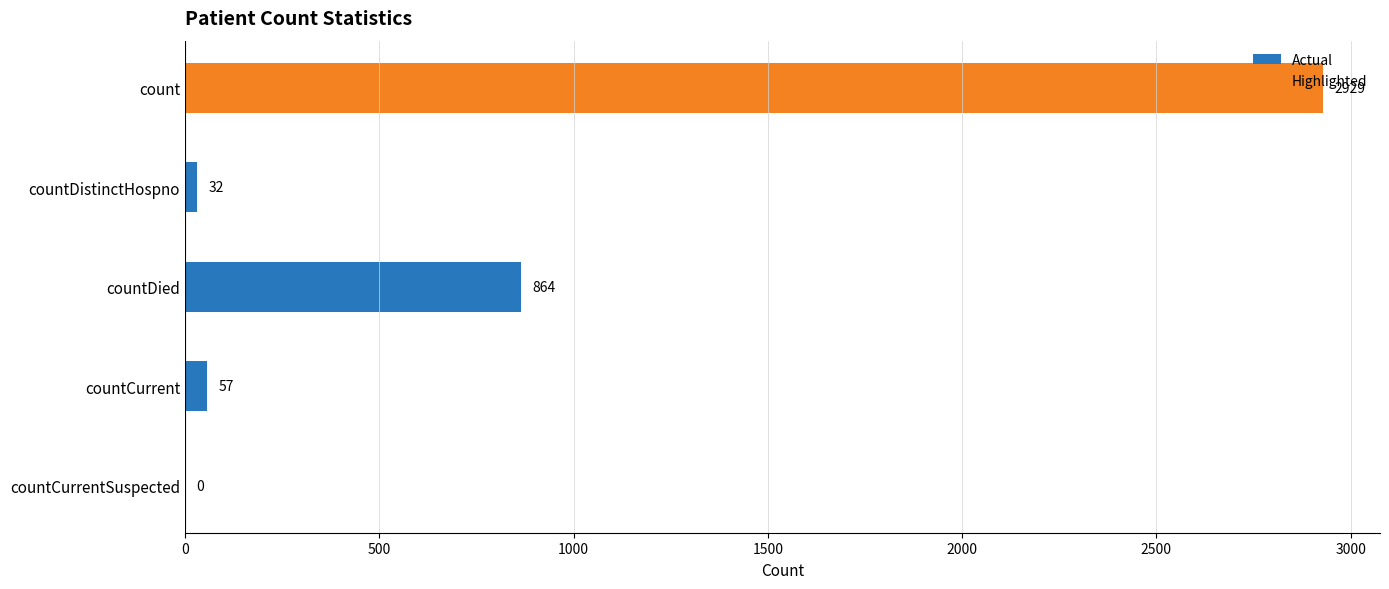

Approximately how many times larger is the value at count compared to countDistinctHospno?

91.5